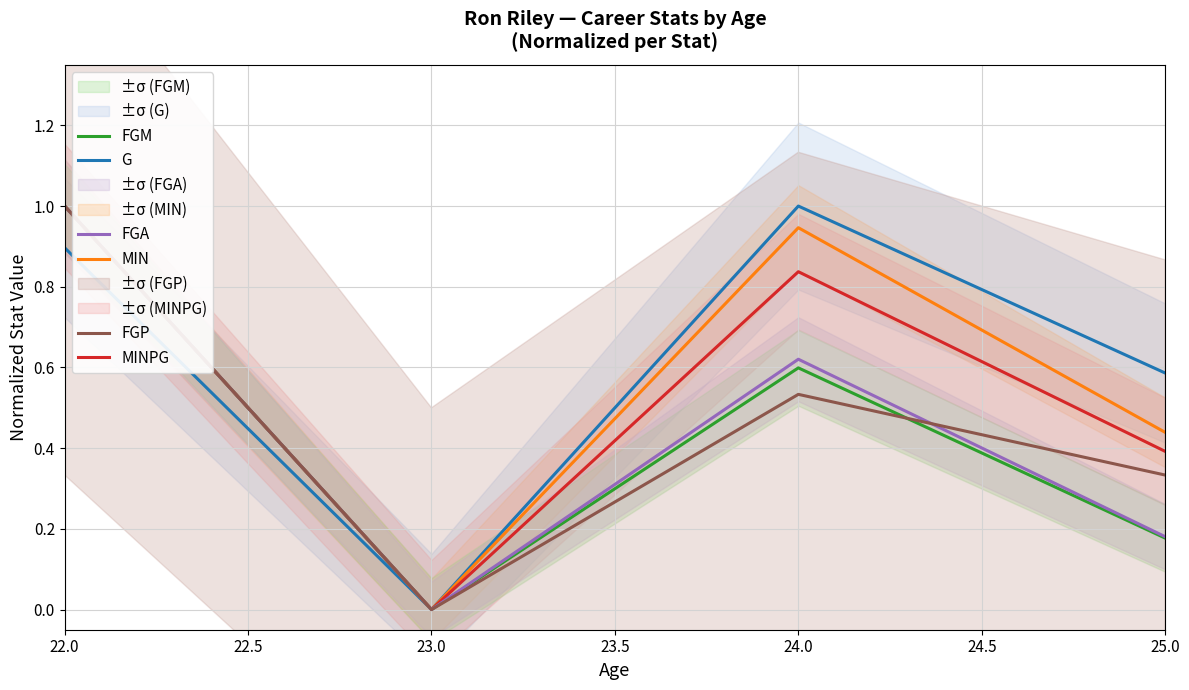

True or false: FGA has a value of 0.3 at 25.0.

False